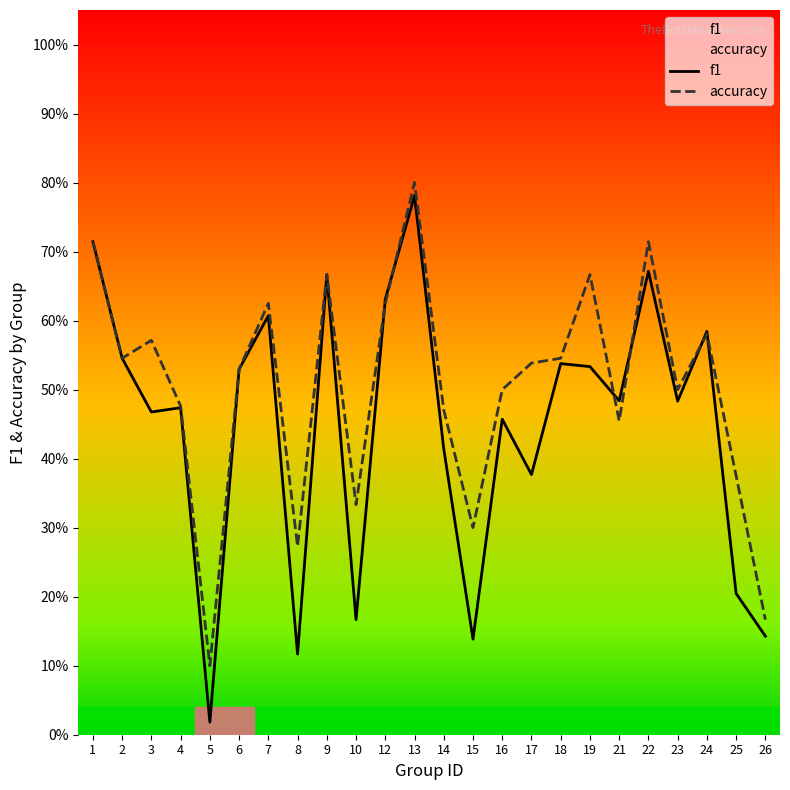

Reading left to right, what are all the values shown in this chart?

f1: 0.7	0.5	0.5	0.5	0.0	0.5	0.6	0.1	0.7	0.2	0.6	0.8	0.4	0.1	0.5	0.4	0.5	0.5	0.5	0.7	0.5	0.6	0.2	0.1
accuracy: 0.7	0.5	0.6	0.5	0.1	0.5	0.6	0.3	0.7	0.3	0.6	0.8	0.5	0.3	0.5	0.5	0.5	0.7	0.5	0.7	0.5	0.6	0.4	0.2